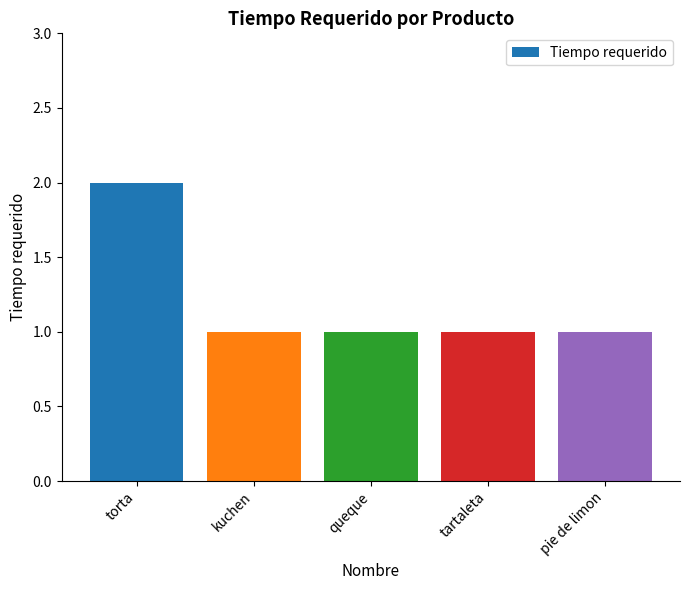

Are the bars horizontal?

No